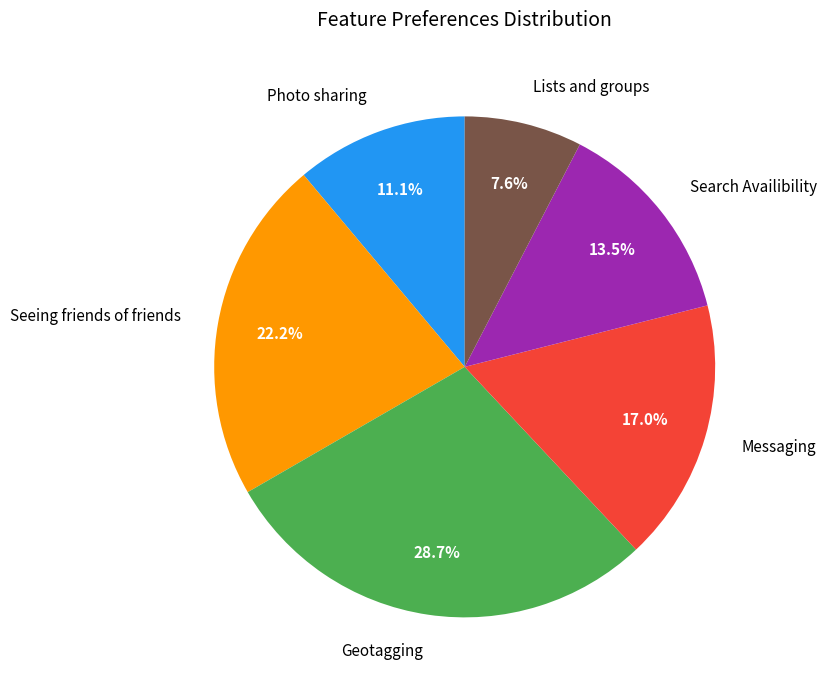

What percentage is the Geotagging slice, to the nearest percent?

29%